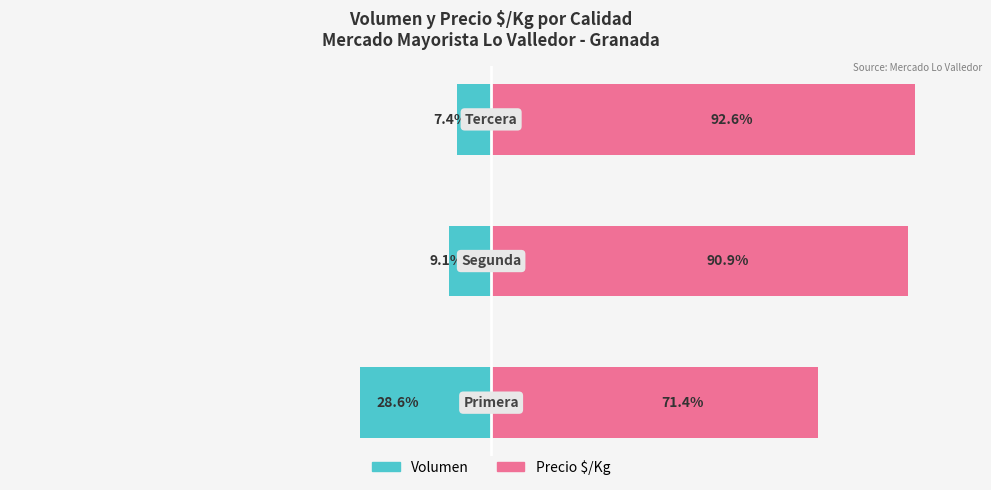

How many data points in Volumen are above -9?

1